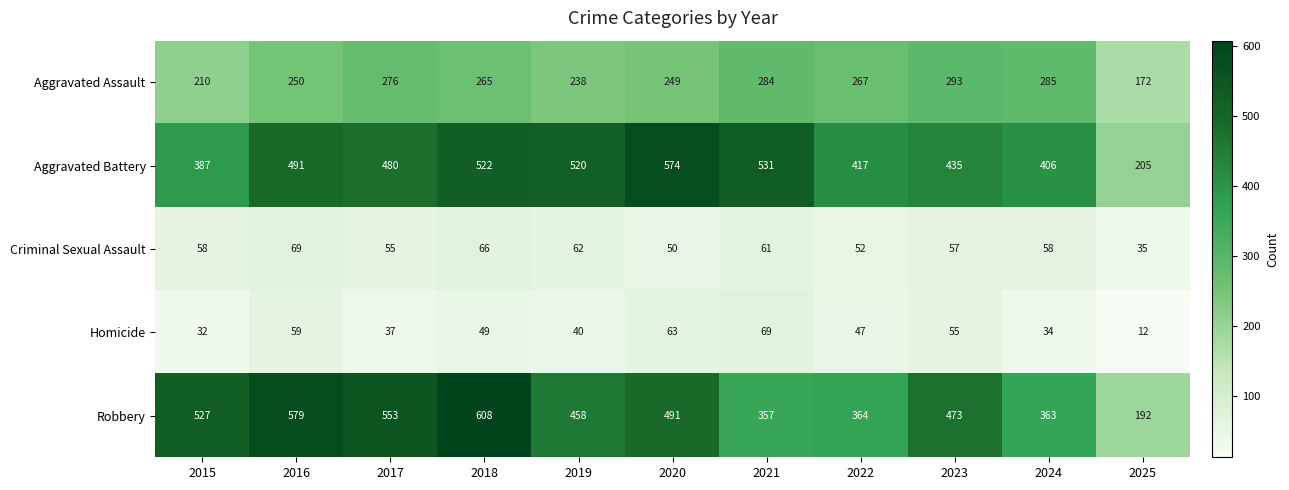

What is the greatest value displayed?

608